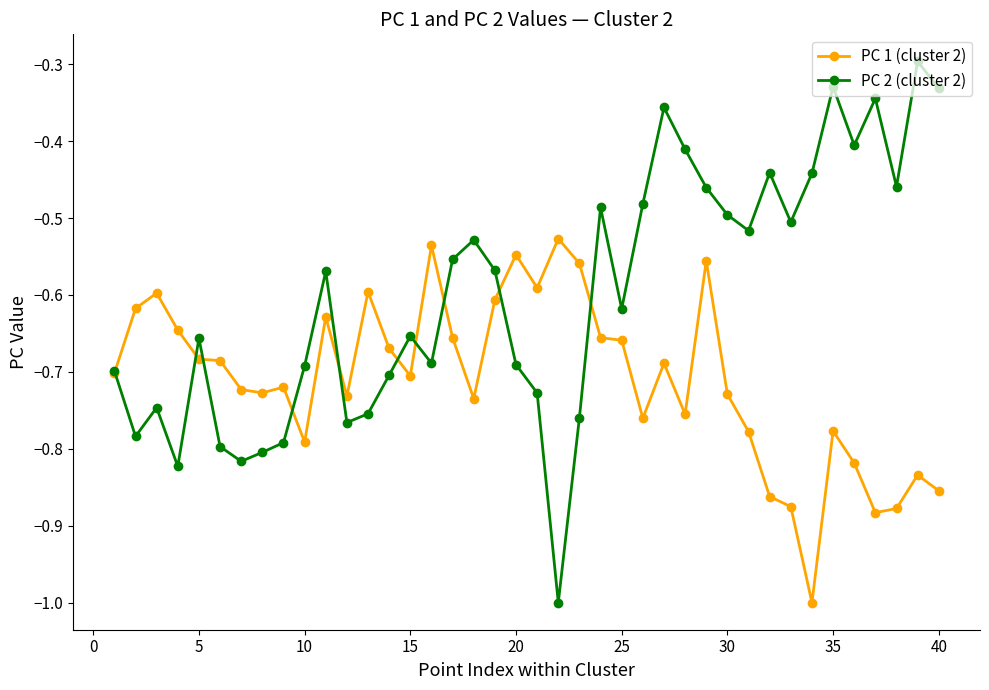

Rank the series by their average value, from highest to lowest.

PC 2 (cluster 2), PC 1 (cluster 2)